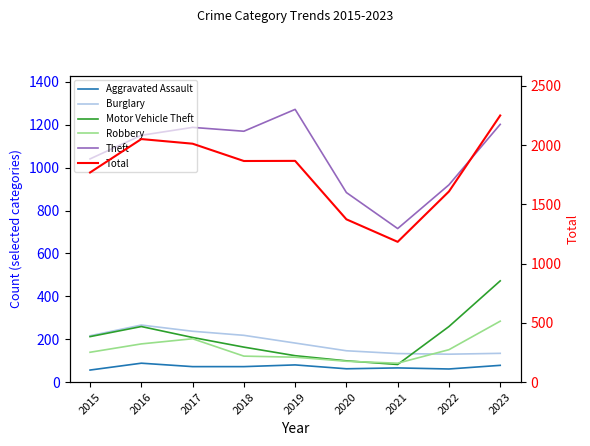

How many interior local valleys does the Robbery series have?

1